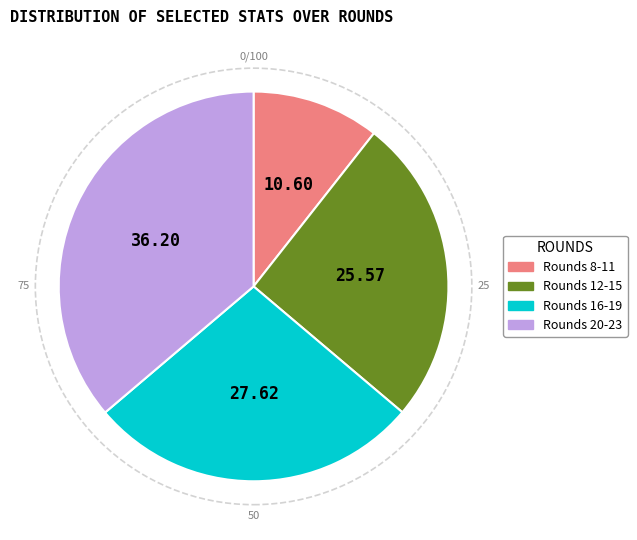

Does any single category account for the majority?

No